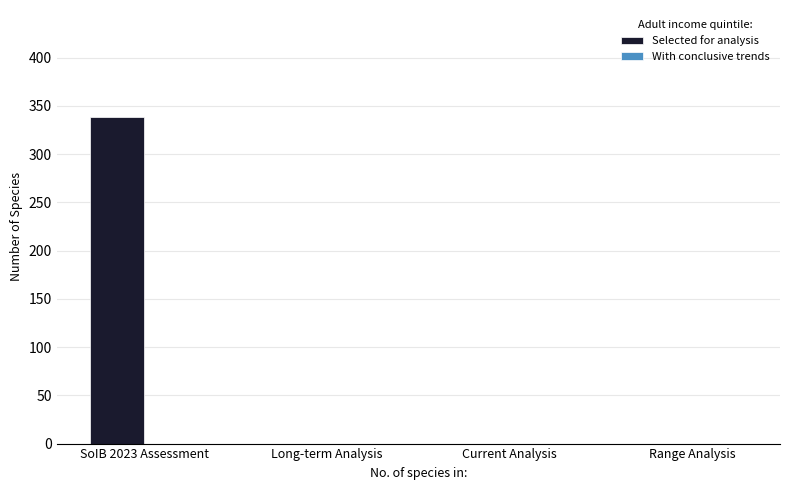

The value at Long-term Analysis is 0. True or false?

True